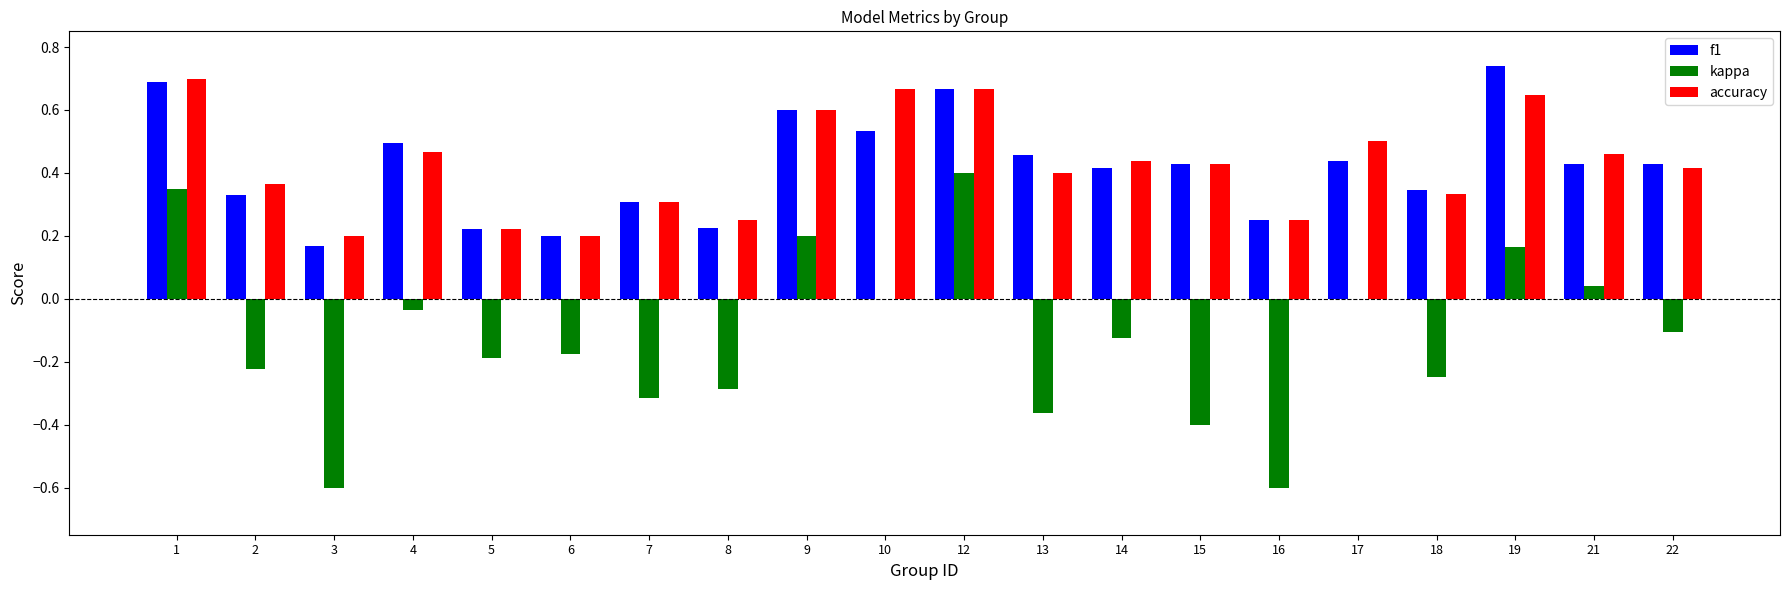

At which label does kappa reach its peak?

12